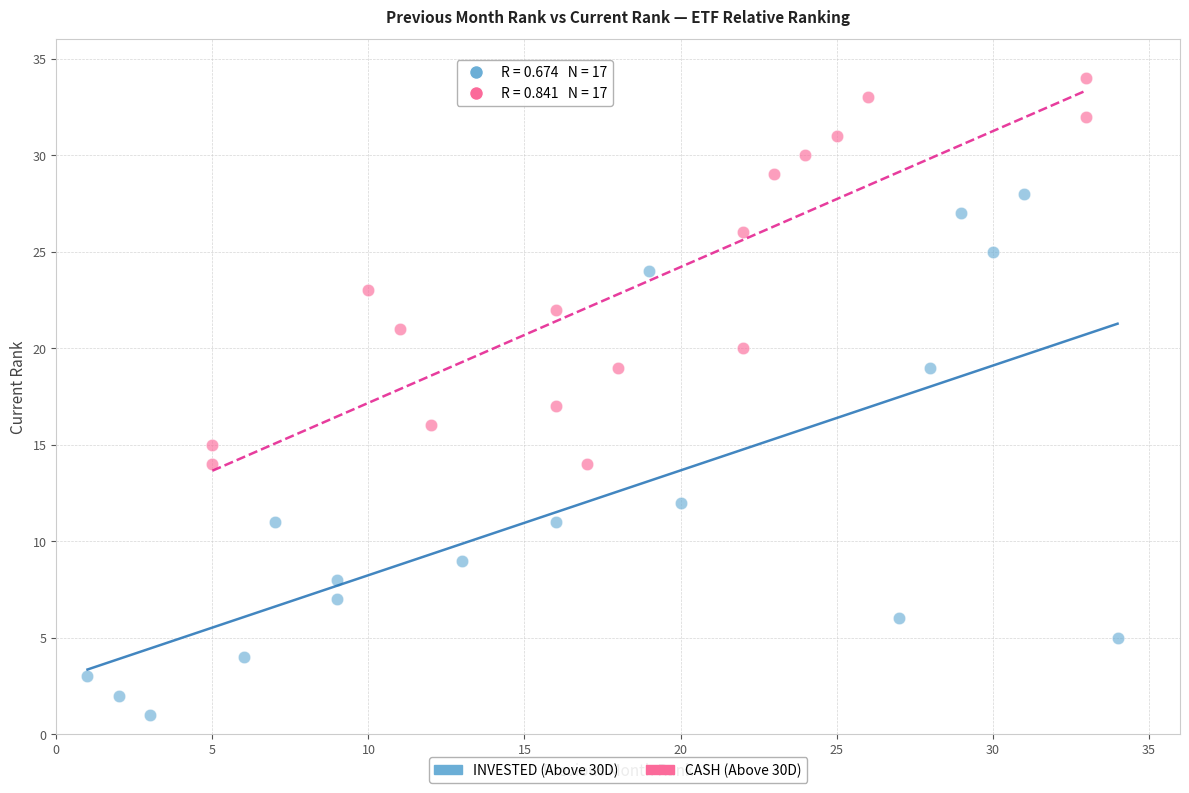

Which series reaches the minimum Y coordinate?

INVESTED (Above 30D)